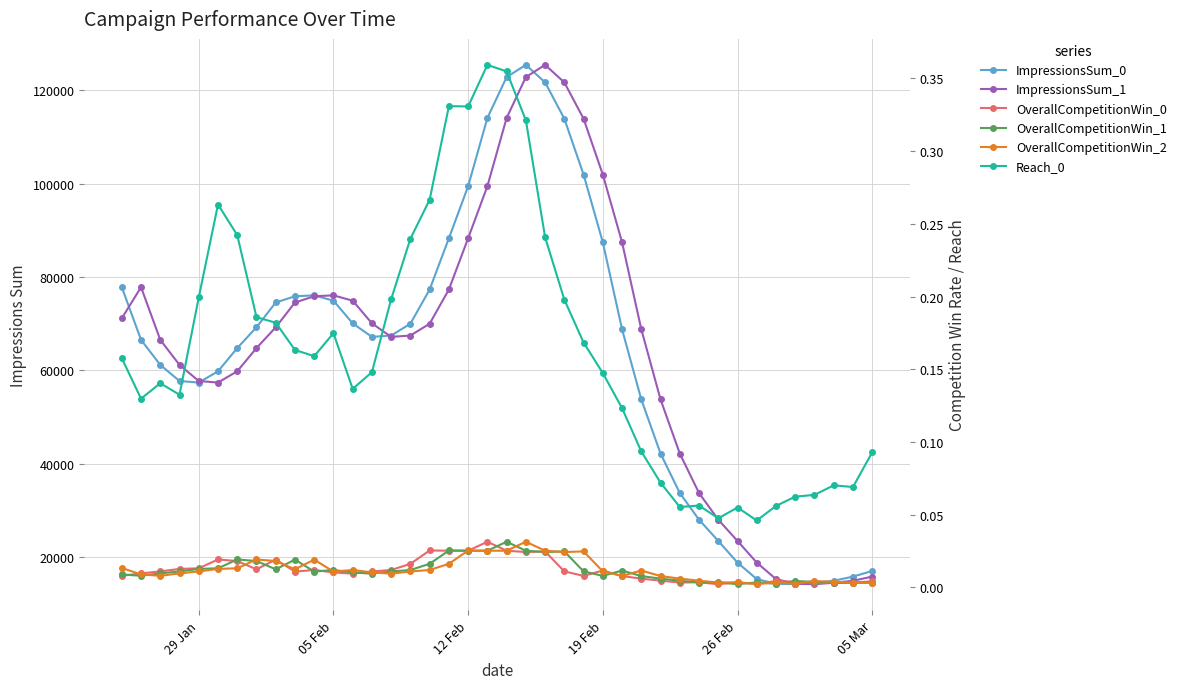

How many lines are shown in the chart?

6